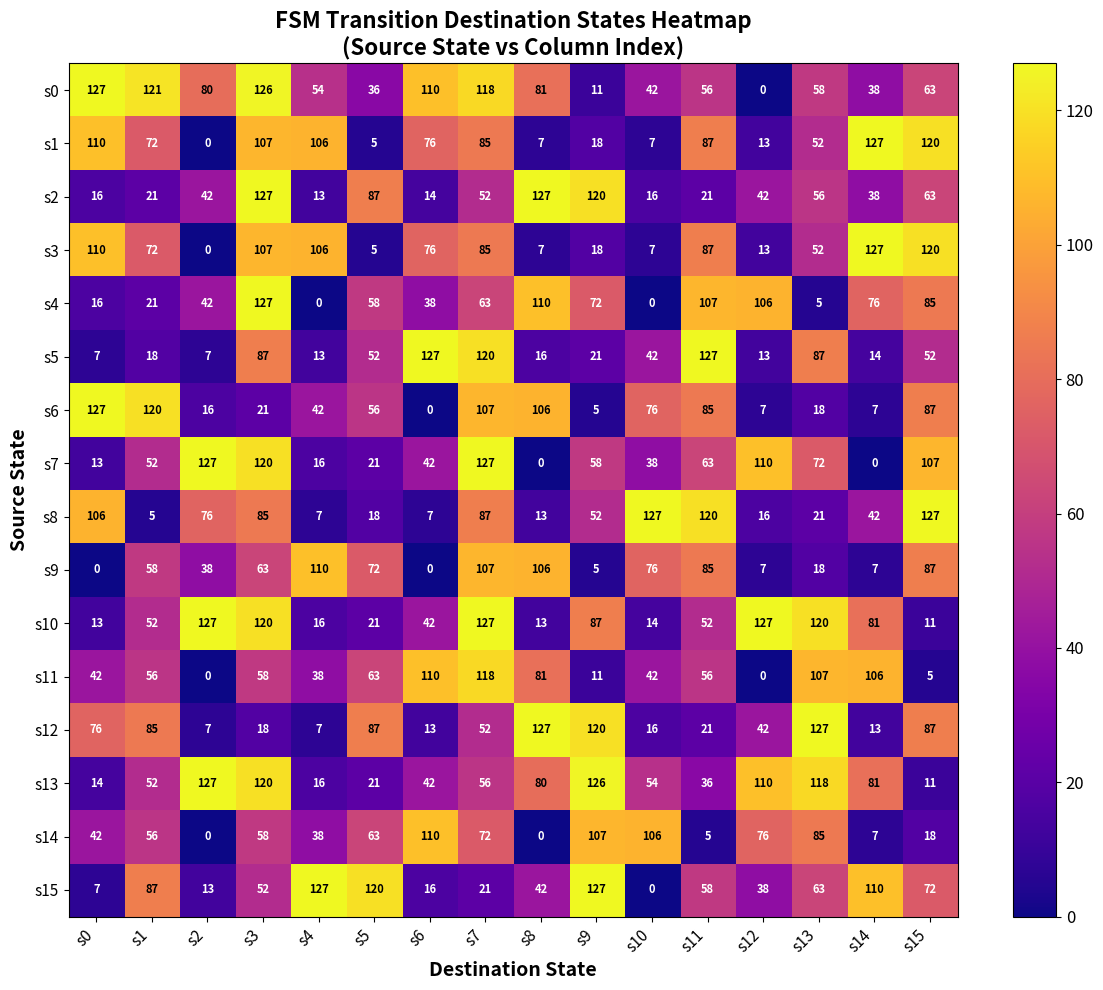

What is the minimum value for s13?

11